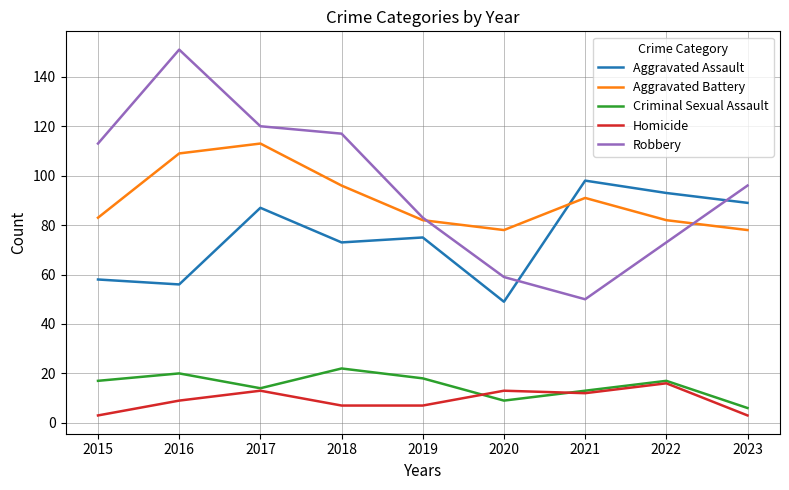

List the labels in order of Robbery value, smallest first.

2021, 2020, 2022, 2019, 2023, 2015, 2018, 2017, 2016